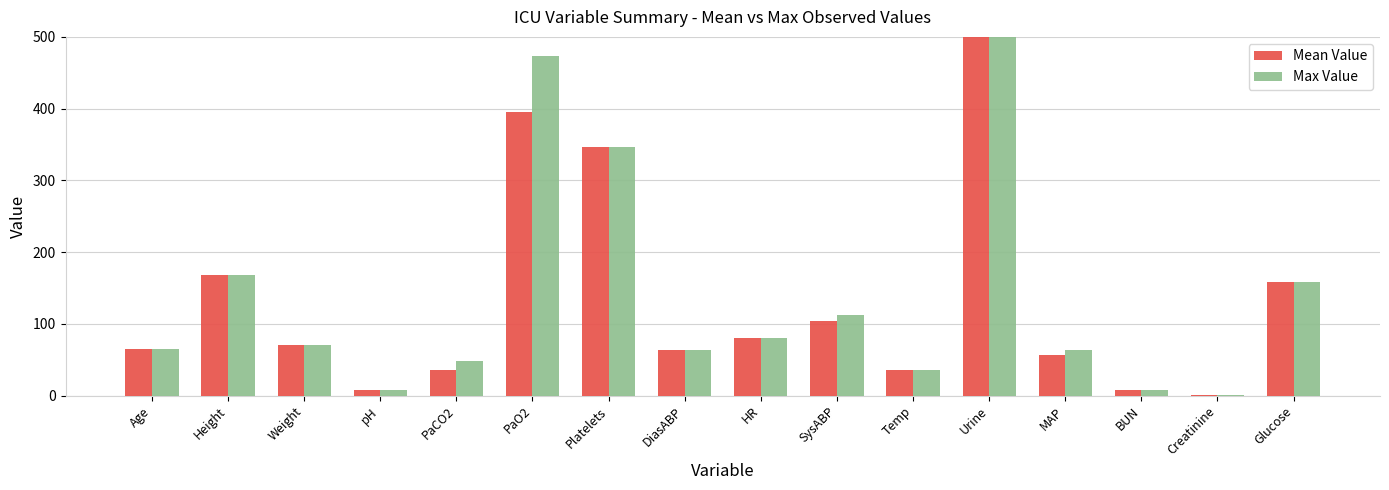

What is the difference between the maximum and second lowest values in the Max Value series?

2317.5